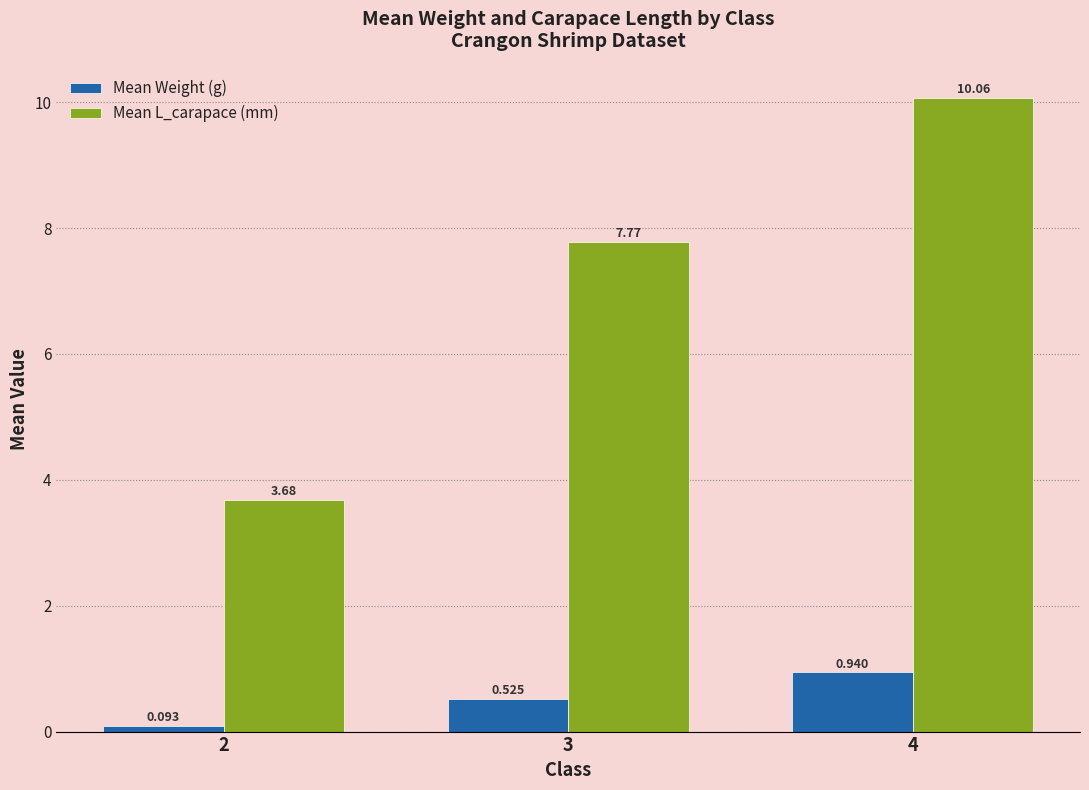

How many groups of bars are there?

3